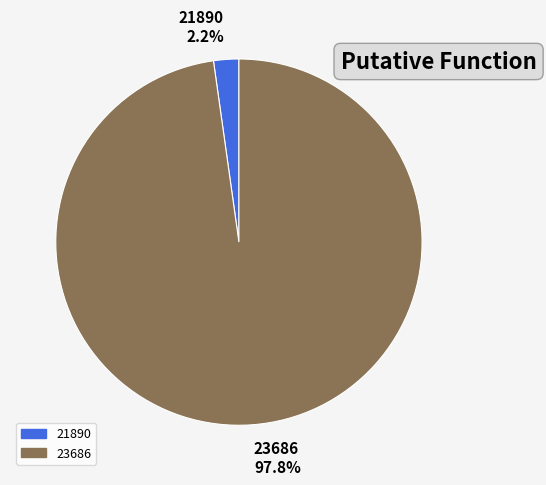

Between 23686 97.8% and 21890 2.2%, which is larger?

23686 97.8%